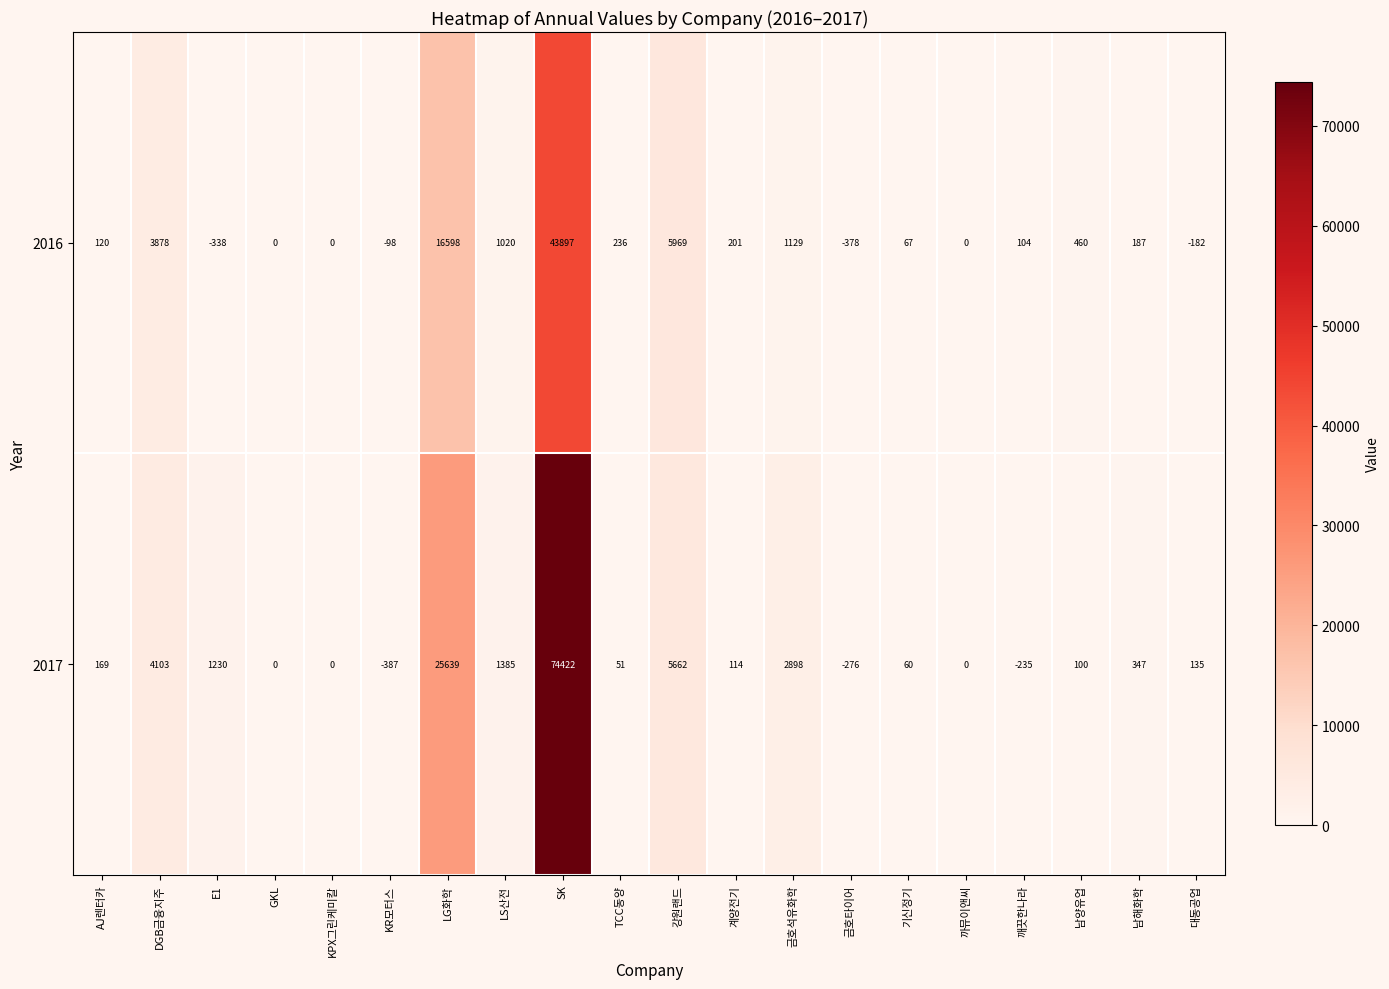

What is the difference between the highest and lowest values at KR모터스?

289